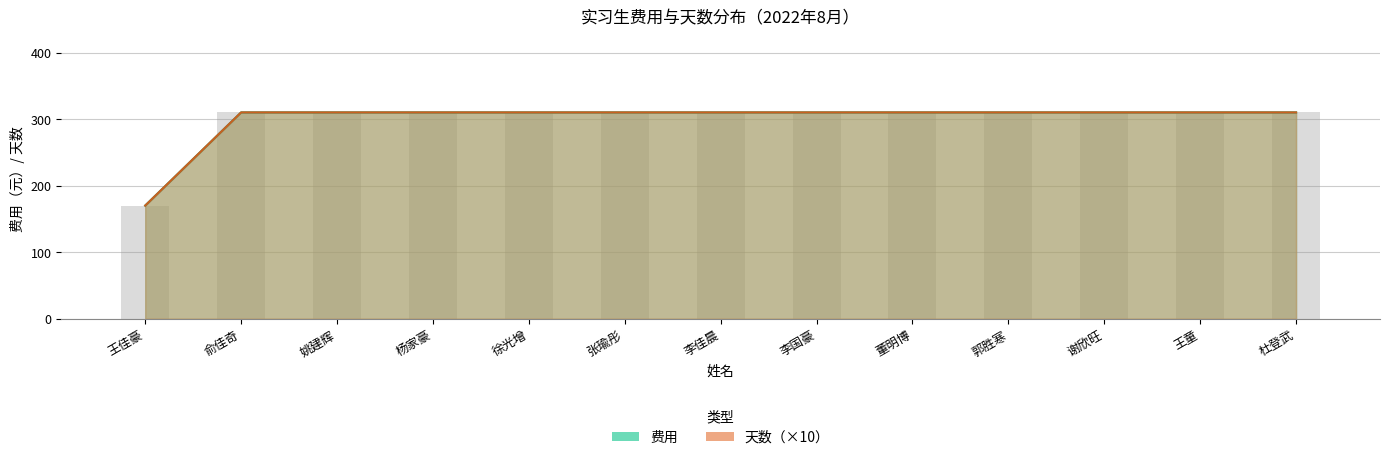

Does the chart contain stacked bars?

No